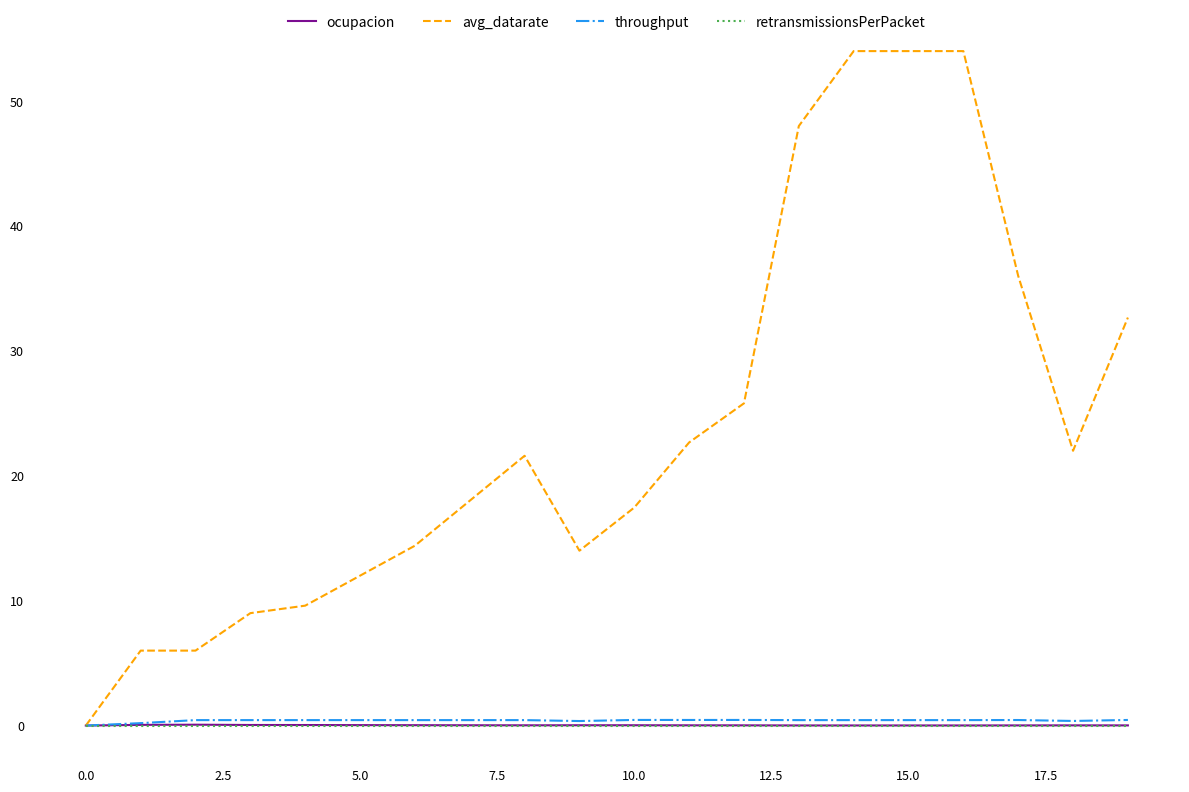

Which series has the largest total across all categories?

avg_datarate